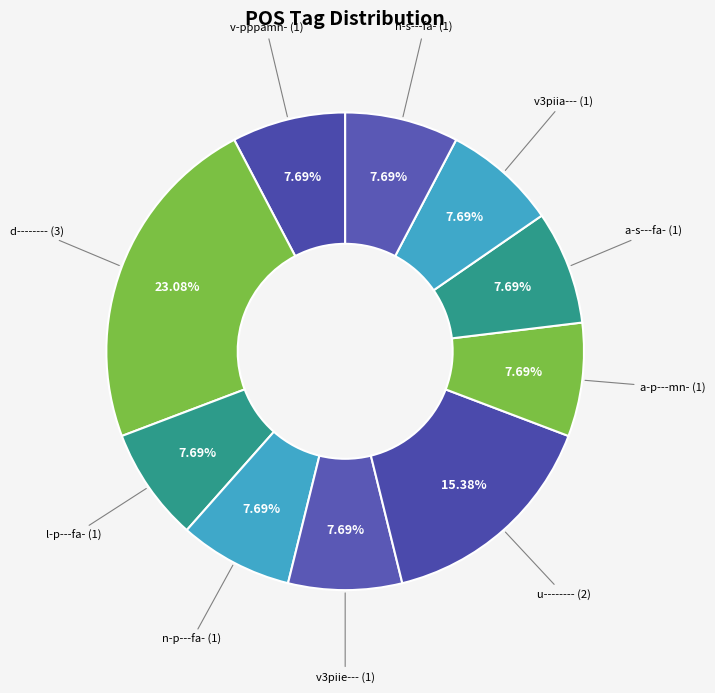

How many slices are in this pie chart?

10